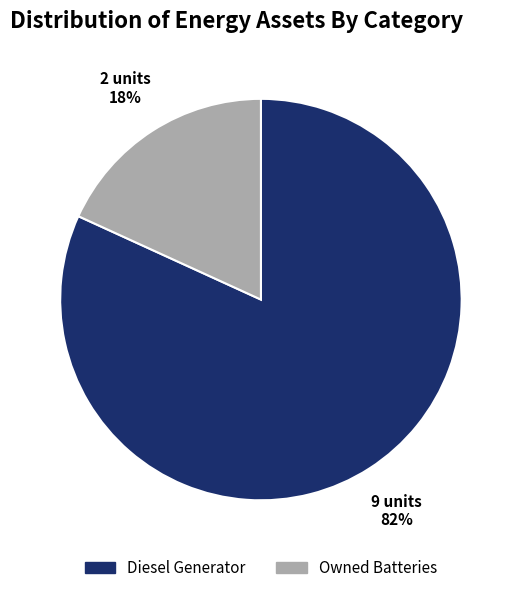

Is there any slice that represents more than half of the pie?

Yes